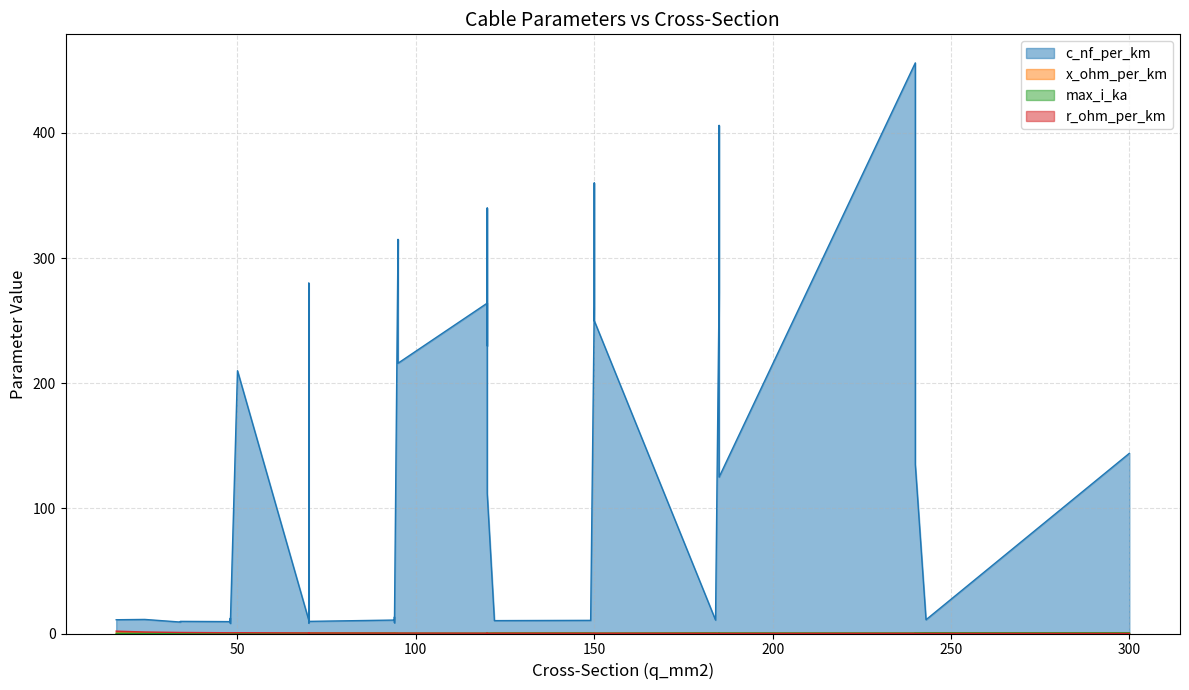

Which series changed the most between 21 and 31?

c_nf_per_km